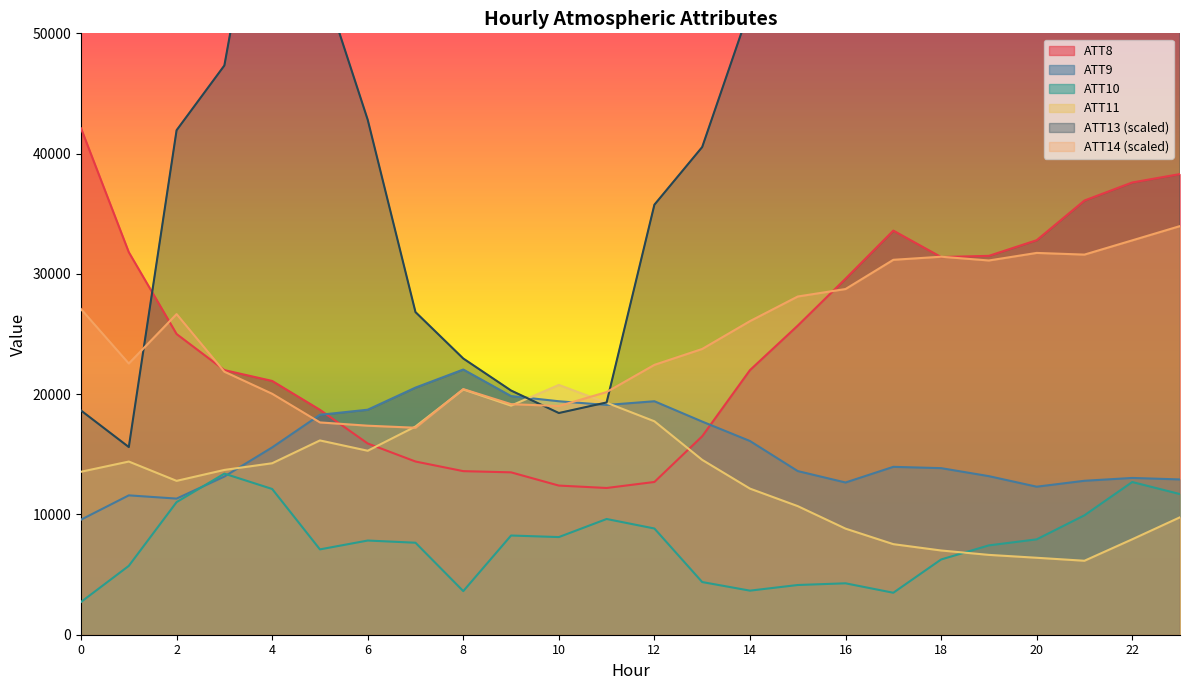

How many interior local valleys does the ATT10 series have?

5